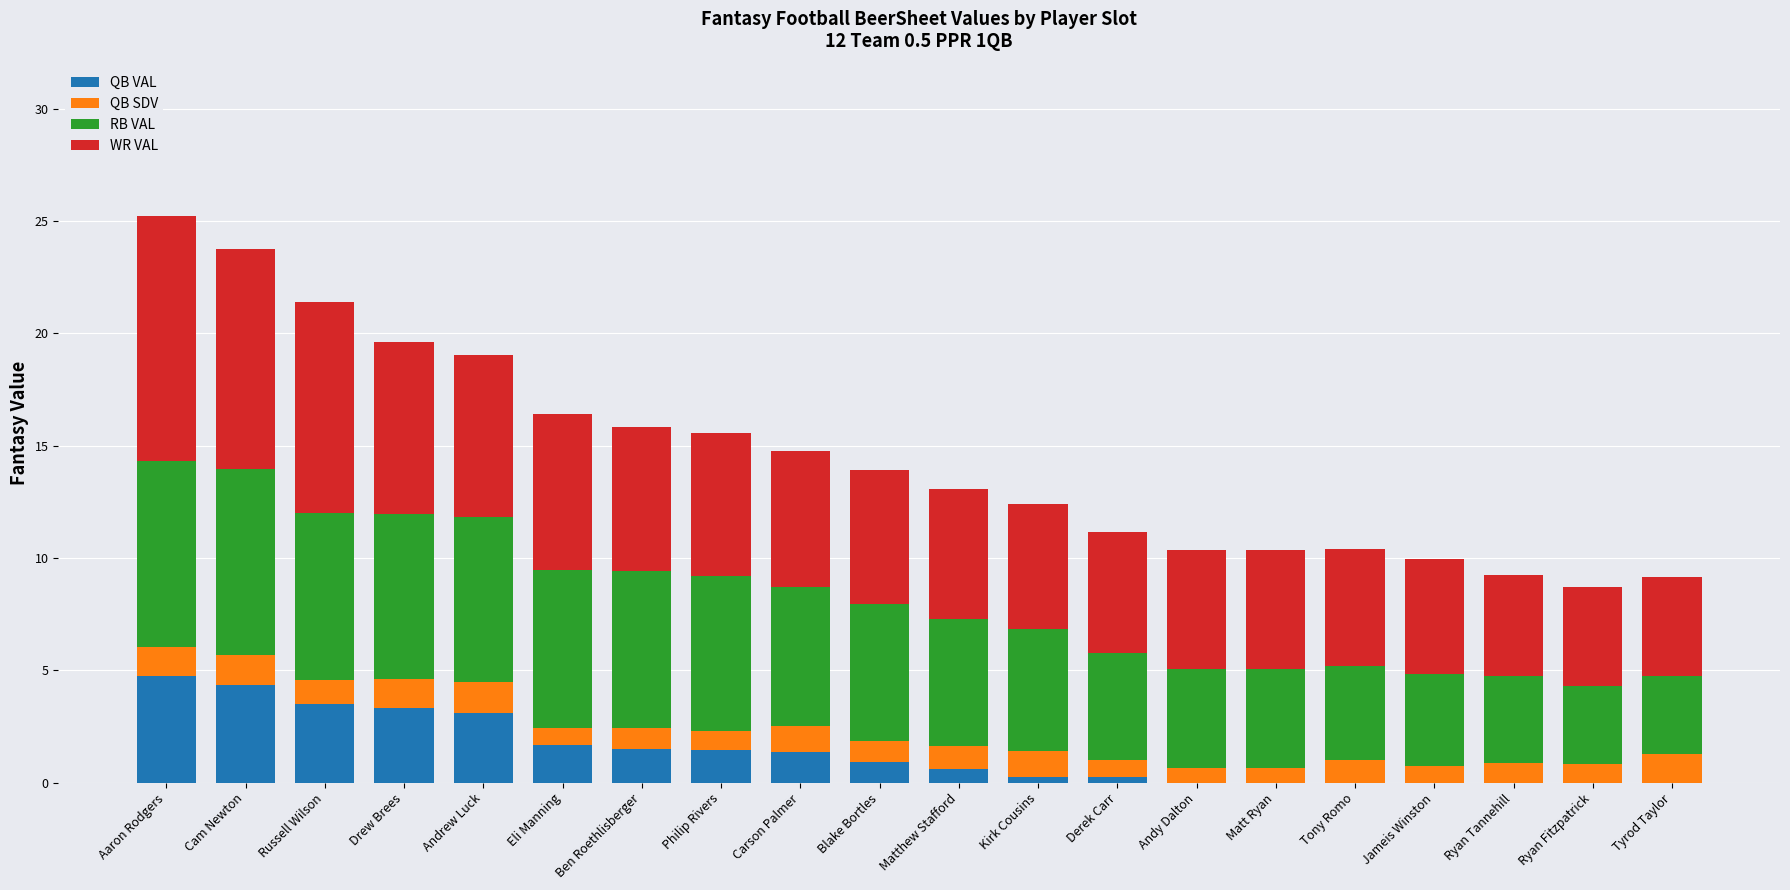

True or false: QB VAL has a value of 4.8 at Andrew Luck.

False